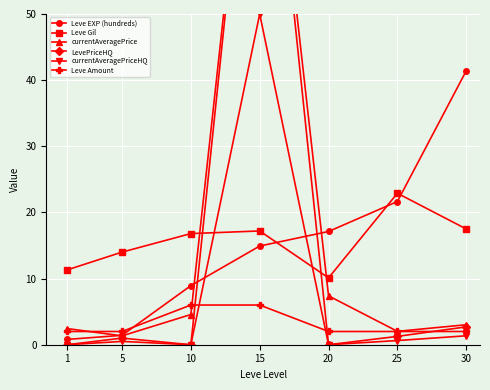

How many lines are shown in the chart?

6